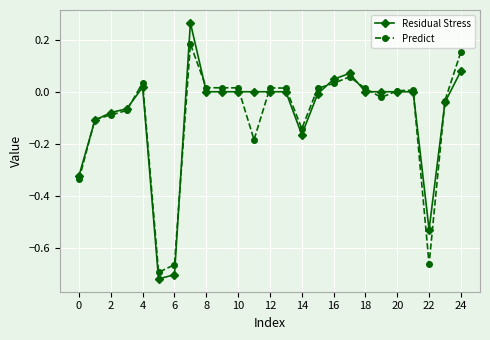

Which series has the largest range (max minus min)?

Residual Stress